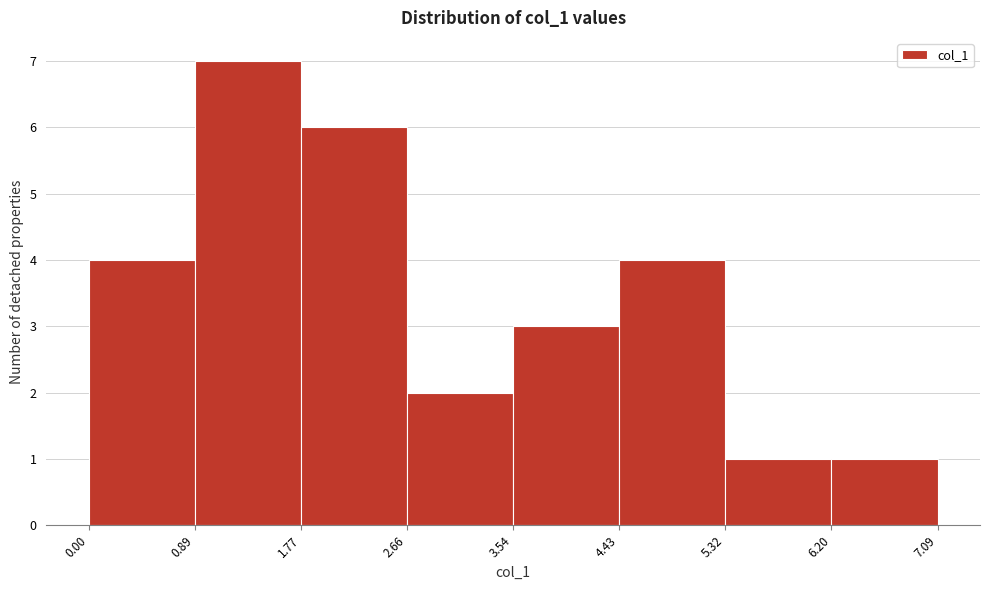

Reading left to right, transcribe this chart: for each bar, give the range it covers on the x-axis and its height. The values are not printed on the chart, so give them approximately, as read against the axis.

0.00 to 0.89: 4
0.89 to 1.77: 7
1.77 to 2.66: 6
2.66 to 3.54: 2
3.54 to 4.43: 3
4.43 to 5.32: 4
5.32 to 6.20: 1
6.20 to 7.09: 1